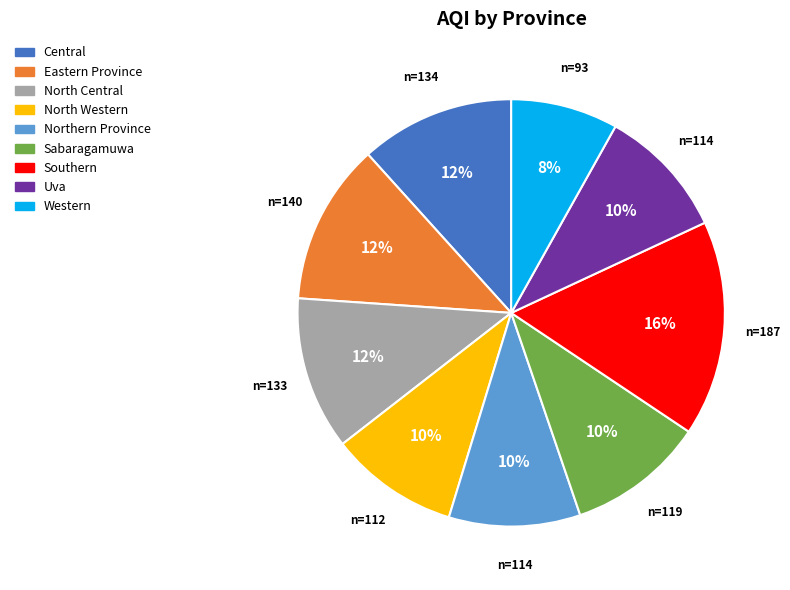

What is the ratio of the value at Uva to the value at Northern Province?

1.0